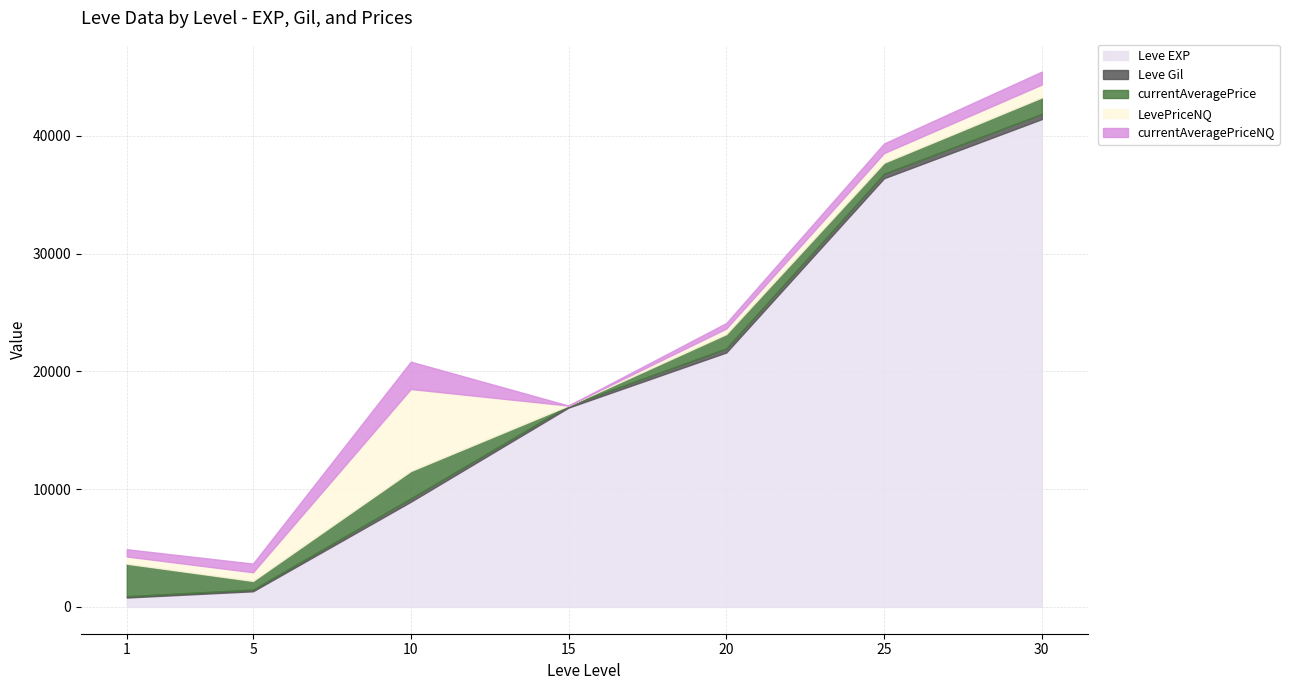

Is it true that Leve Gil equals 140.0 at 5?

True